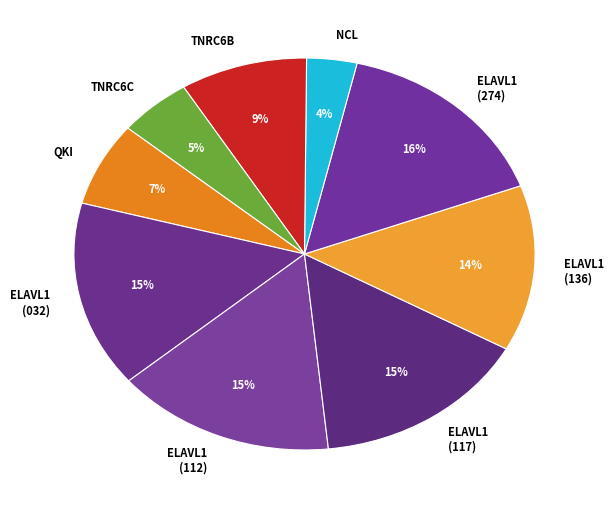

How many segments does this pie chart have?

9